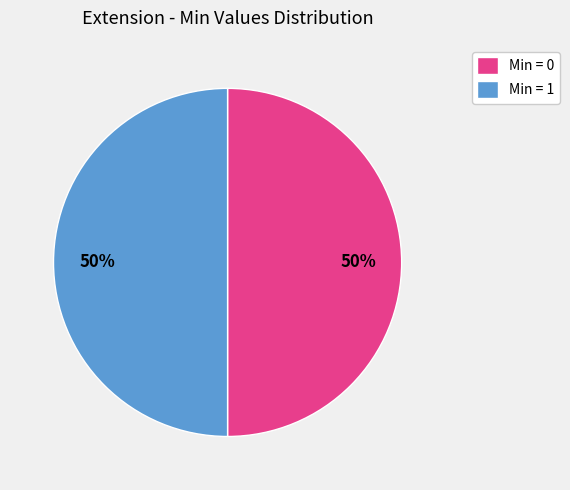

Approximately how many times larger is the value at Min = 0 compared to Min = 1?

1.0